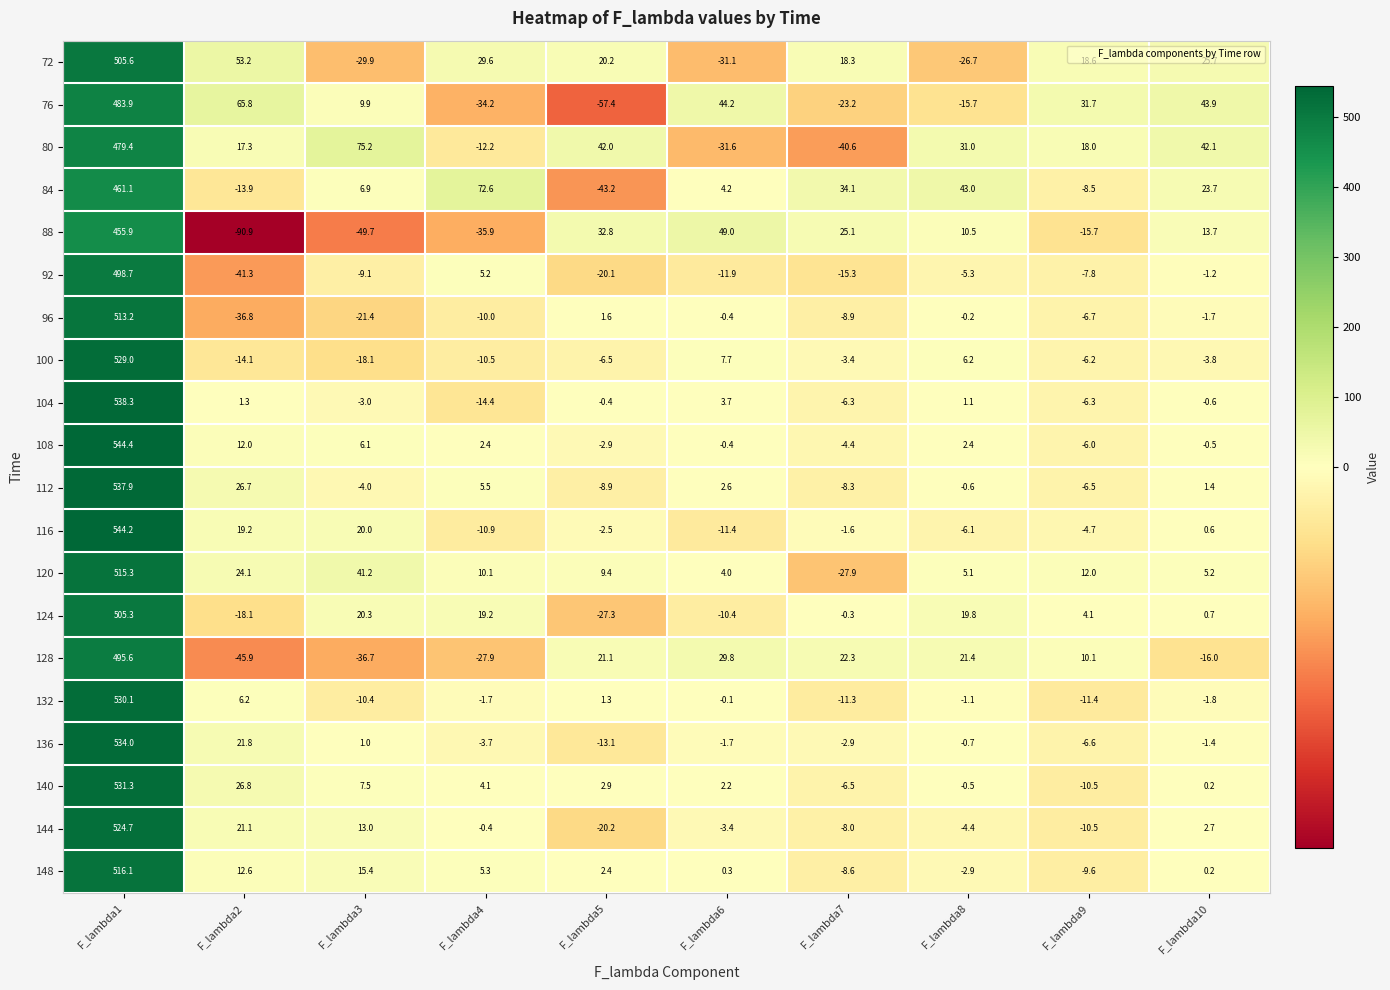

What is the sum of the 148 values at F_lambda1 and F_lambda3?

531.5